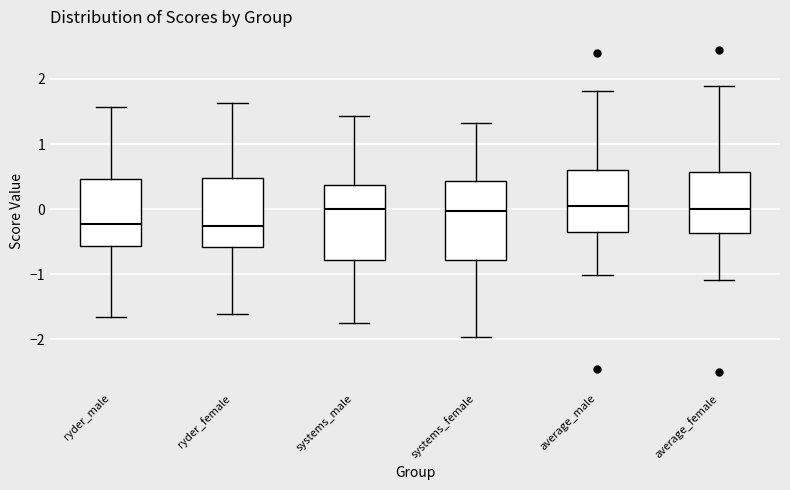

Where does the median line of the box for average_male sit on the y-axis? The values are not printed on the chart, so give them approximately, as read against the axis.

0.0